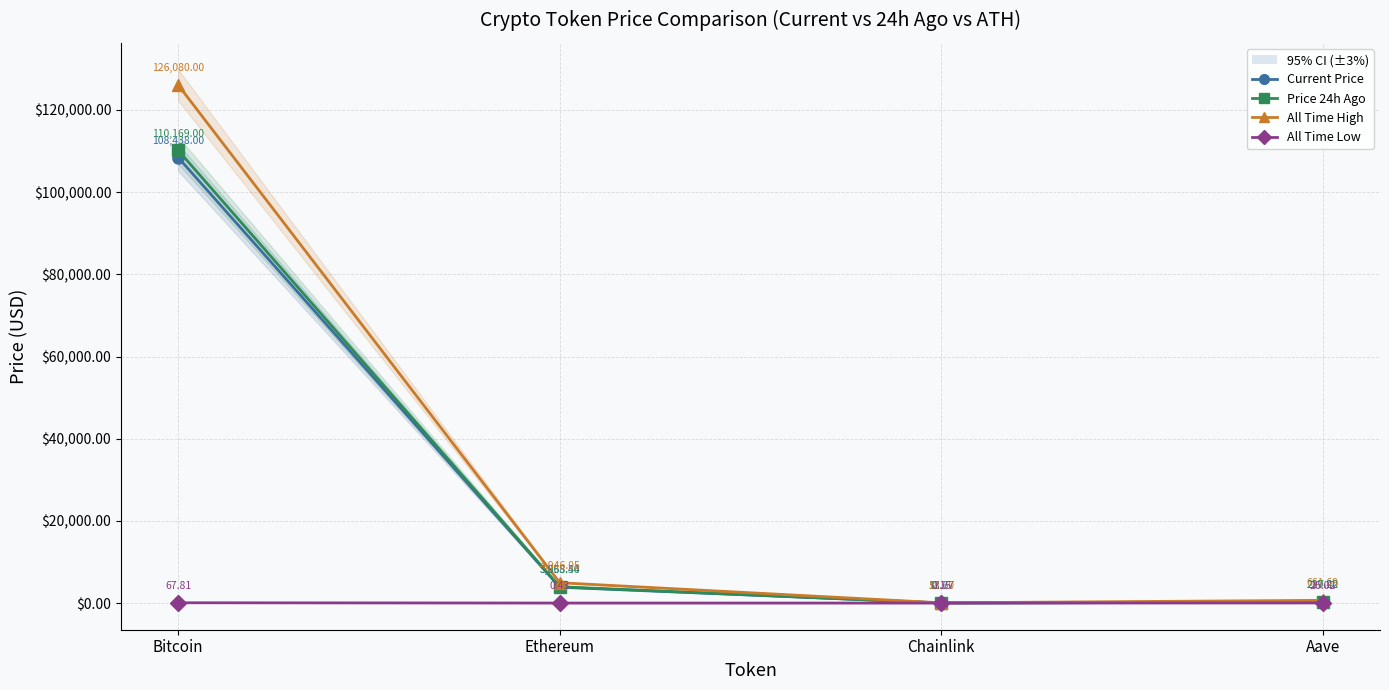

What is the difference between the second highest and minimum values in the Current Price series?

3847.8